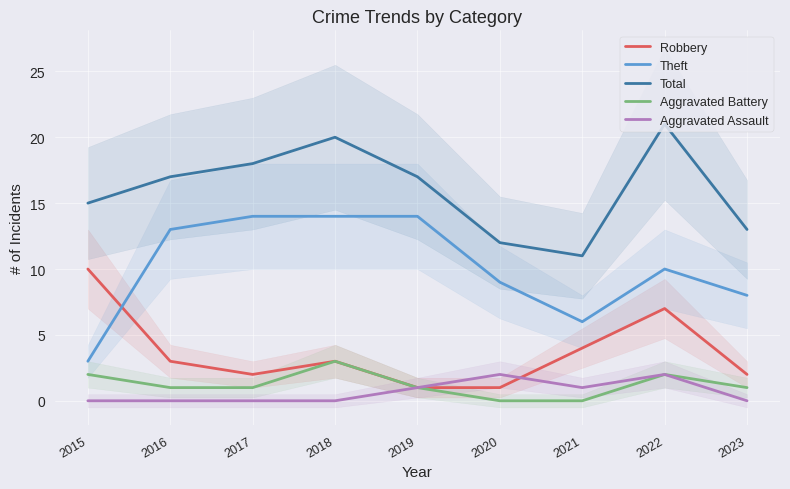

What is the maximum value for Aggravated Assault?

2